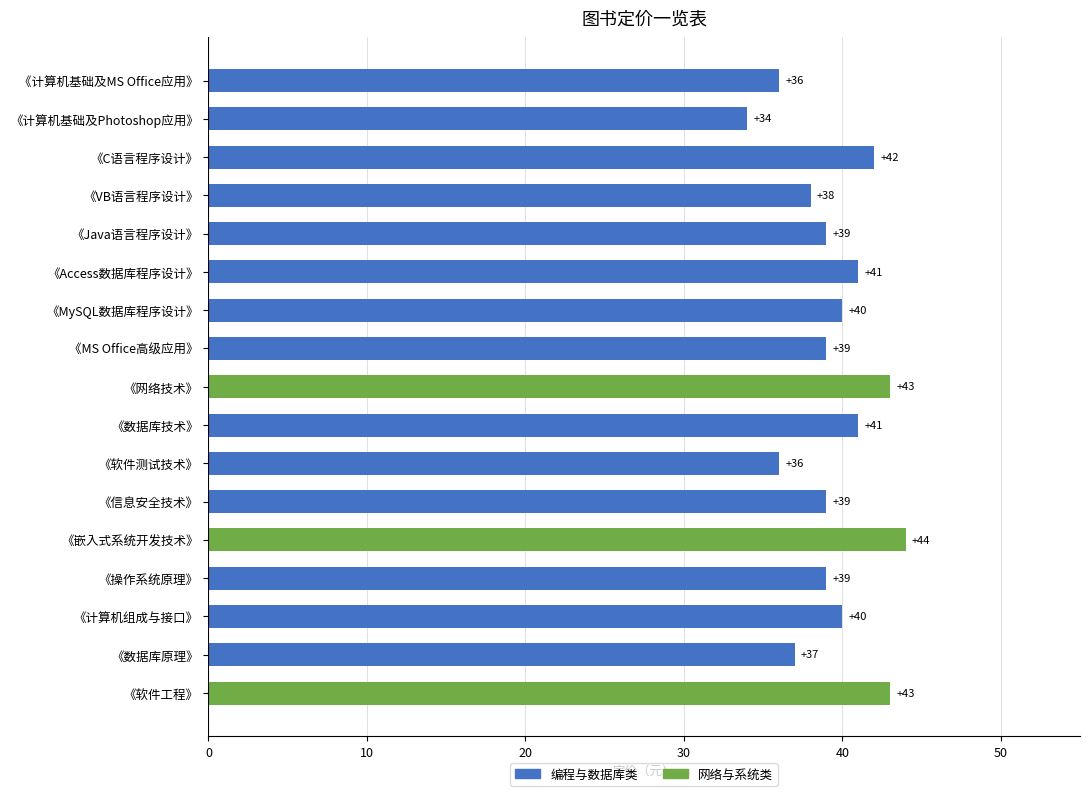

Count the values in the range 38 to 41.

9